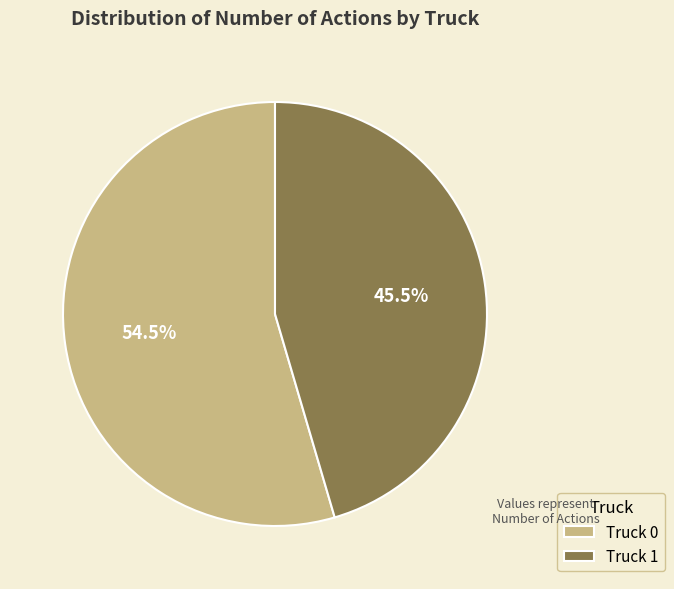

Combined, what portion of the pie is Truck 0 and Truck 1?

100.0%